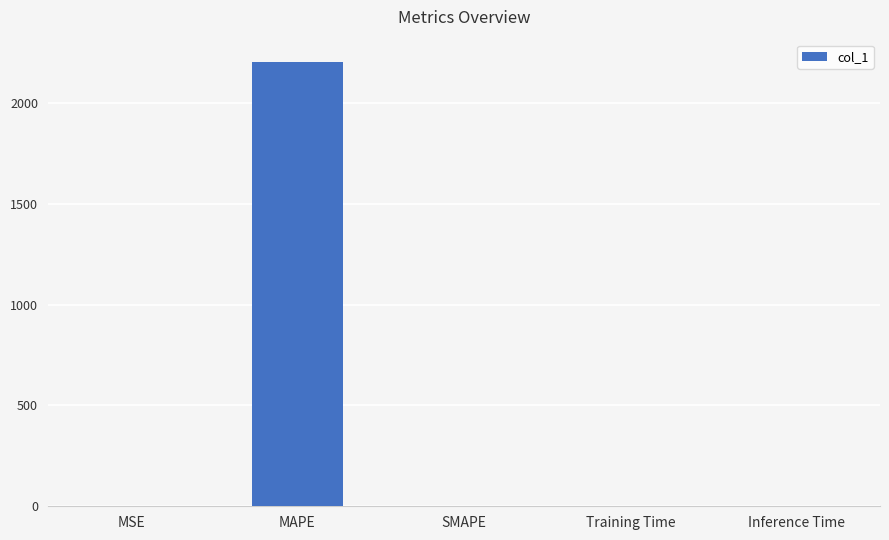

True or false: the data shows 2202.9 at MAPE.

True